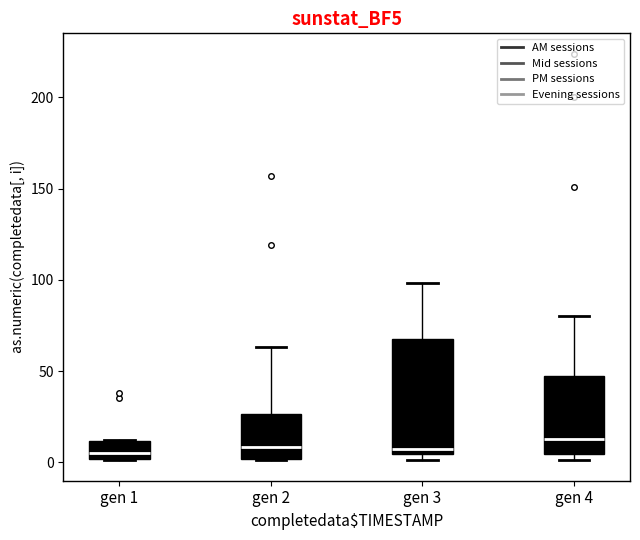

Which box is the tallest, from its lower edge to its upper edge?

gen 3